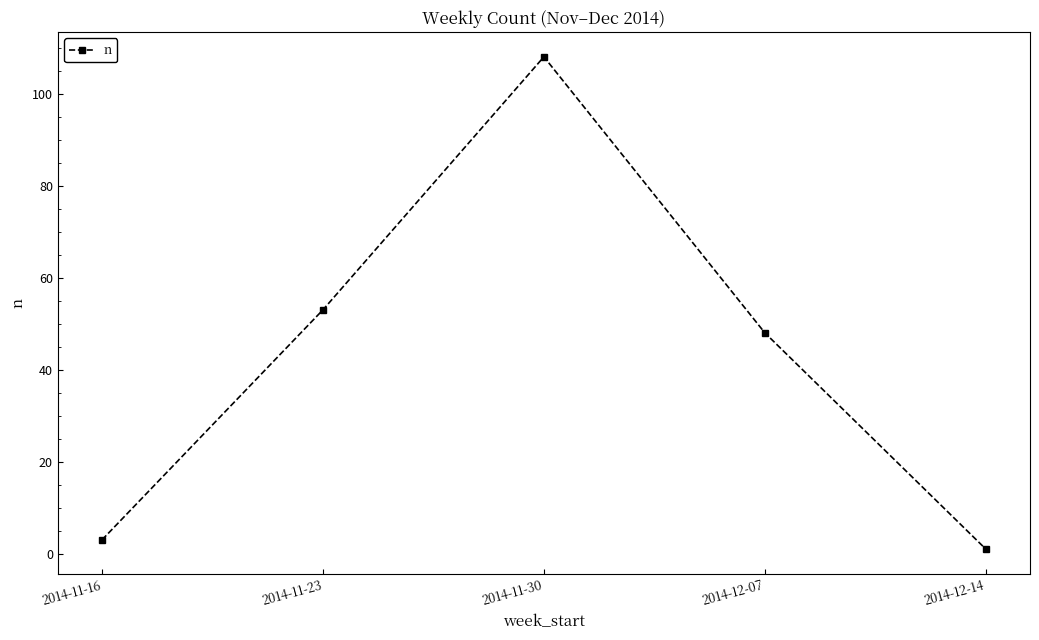

What is the maximum value shown in the chart?

108